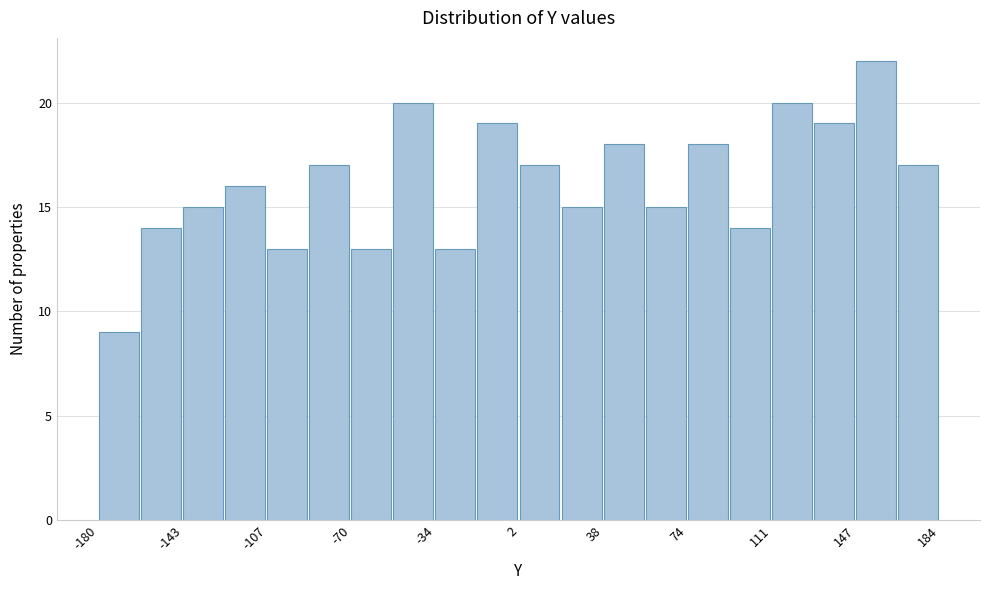

Read against the x-axis, roughly where is the centre of the tallest bar?

155